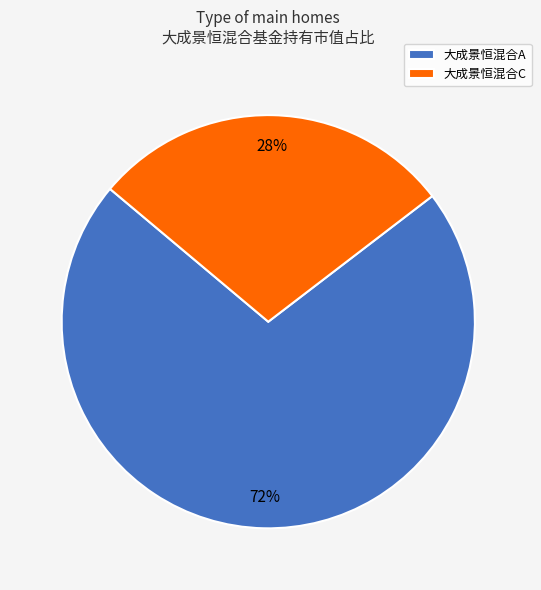

Is there a majority slice in this chart?

Yes